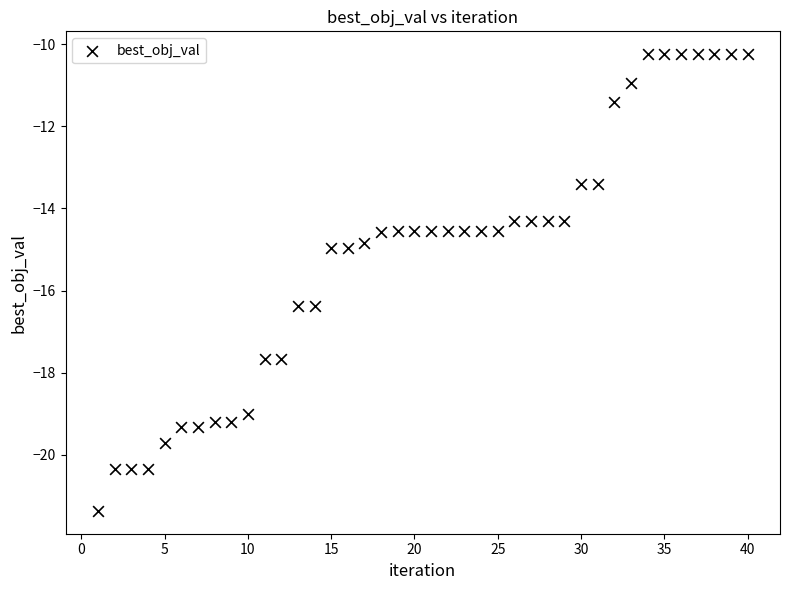

What is the range of Y values (max minus min)?

11.1